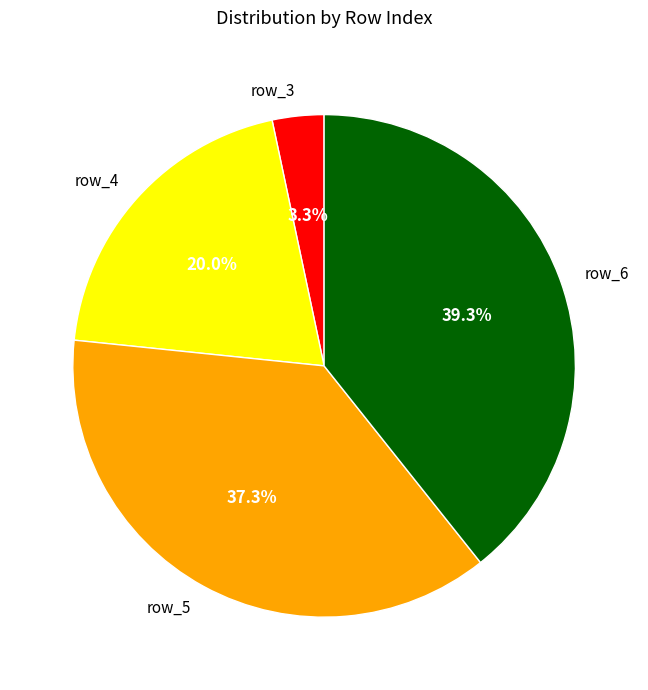

Does row_5 represent more than half of the total?

No